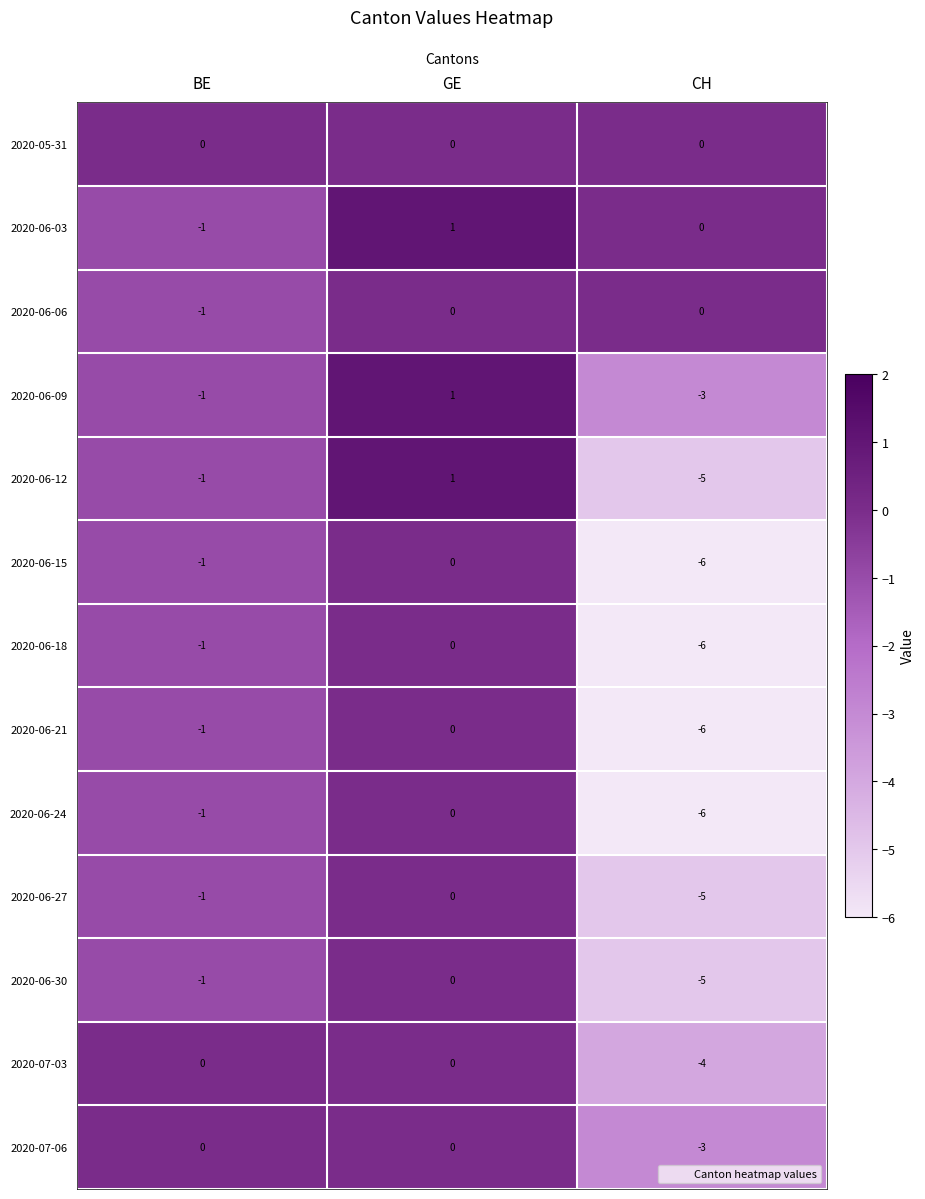

What is the sum of all 2020-06-30 values?

-6